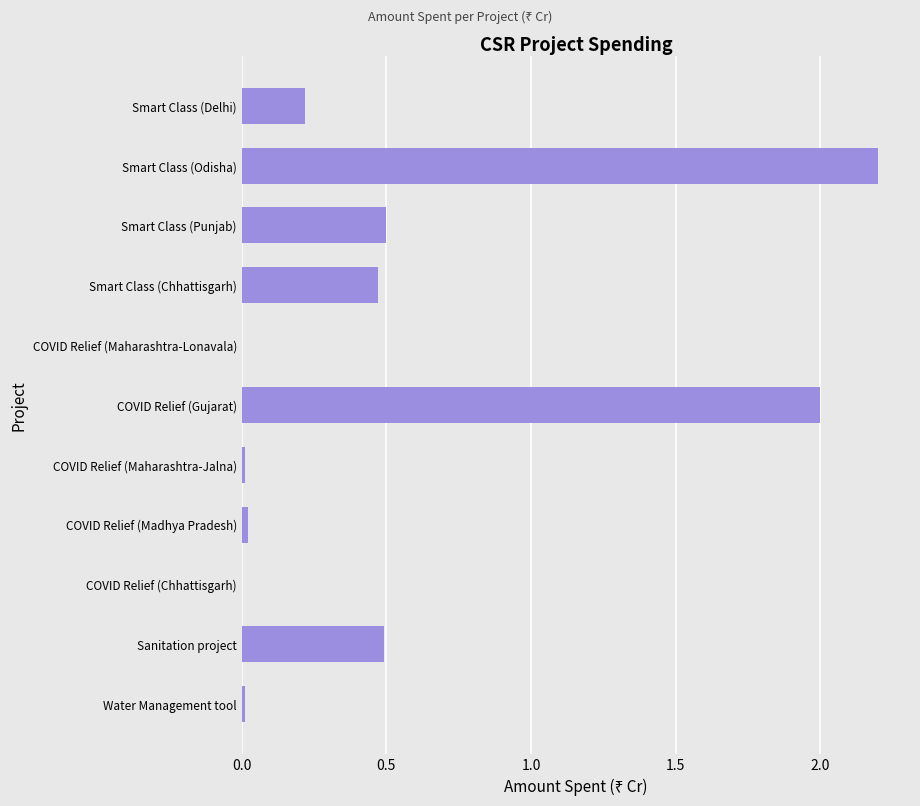

What is the greatest value displayed?

2.2